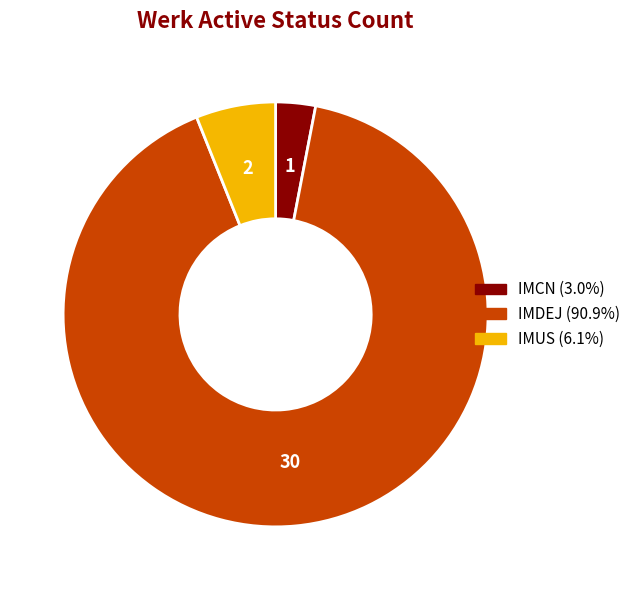

Is there any slice that represents more than half of the pie?

Yes